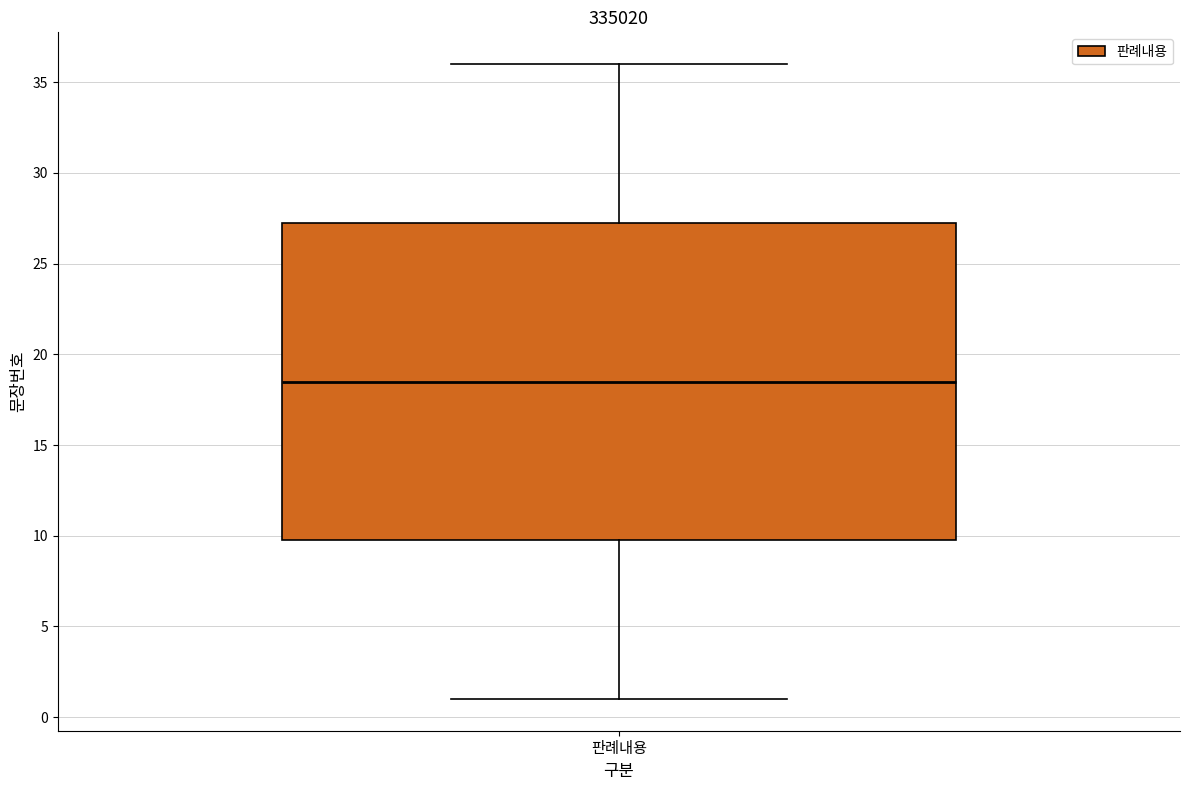

Transcribe this box plot: give where the median line is, the range the box spans, and where the two whiskers end, as read against the y-axis. The values are not printed on the chart, so give them approximately, as read against the axis.

median 18.5, box 10.0 to 27.5, whiskers 1.0 to 36.0